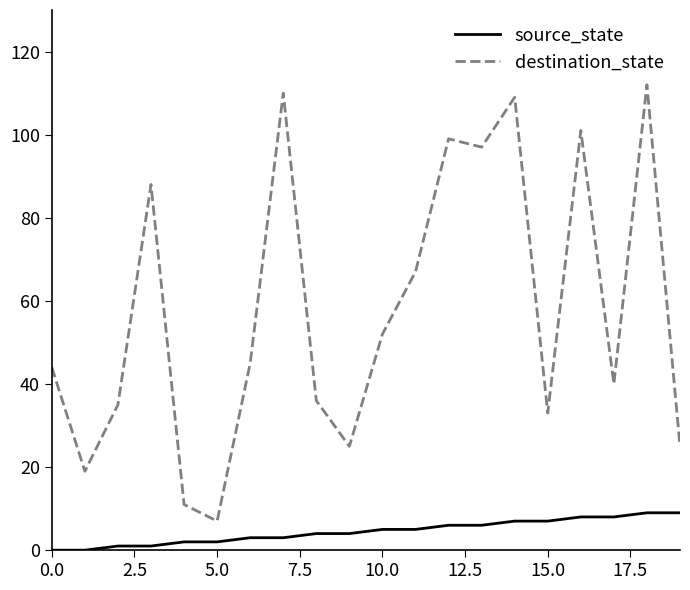

Rank the series by their maximum value, from highest to lowest.

destination_state, source_state